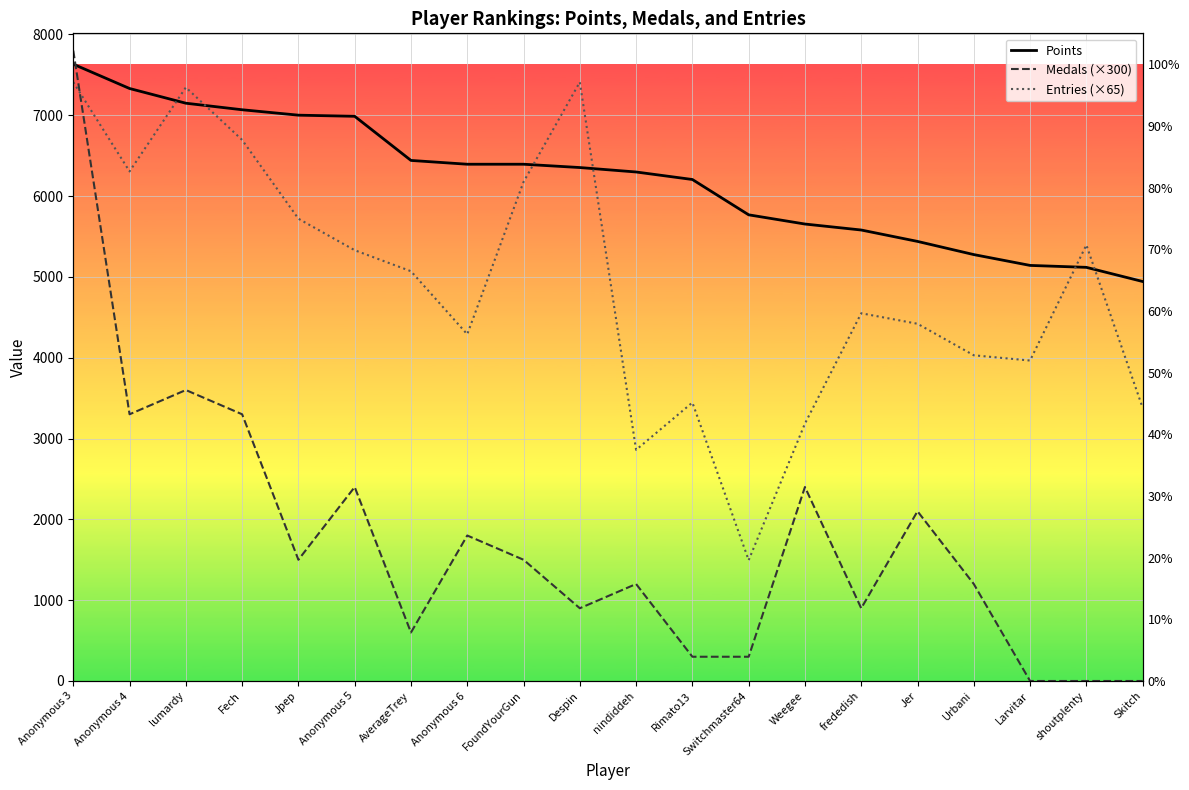

How many intersections are there between Entries (×65) and Medals (×300)?

1